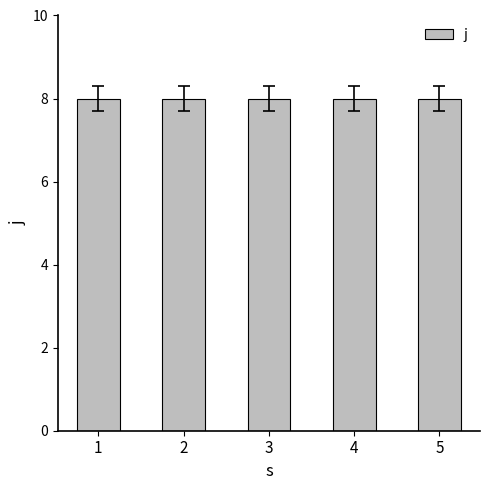

True or false: alpha has a value of 2 at 5.

False